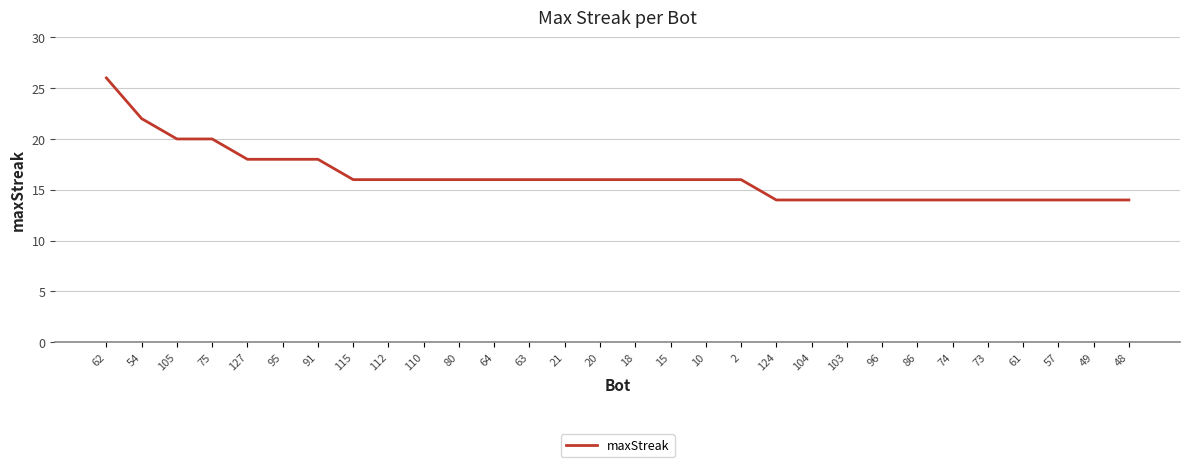

What is the smallest value displayed?

14